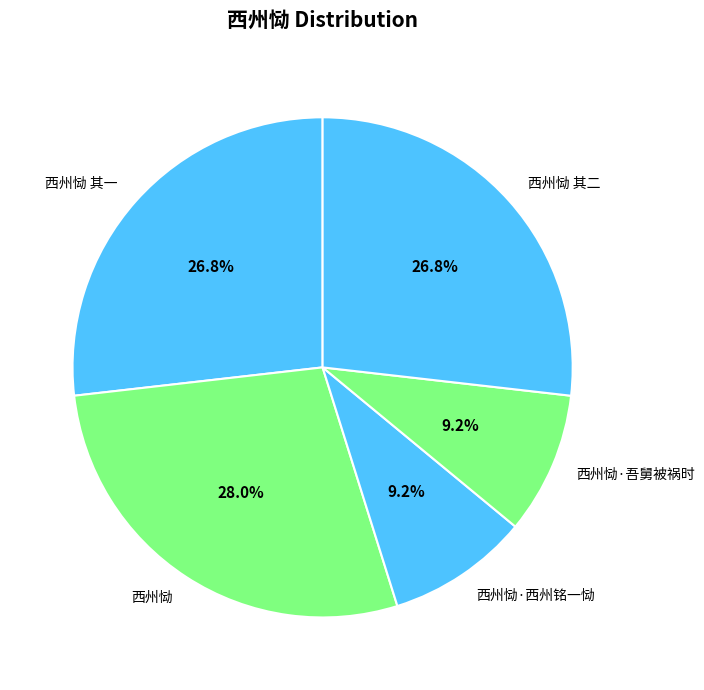

Which slice is the largest?

西州恸